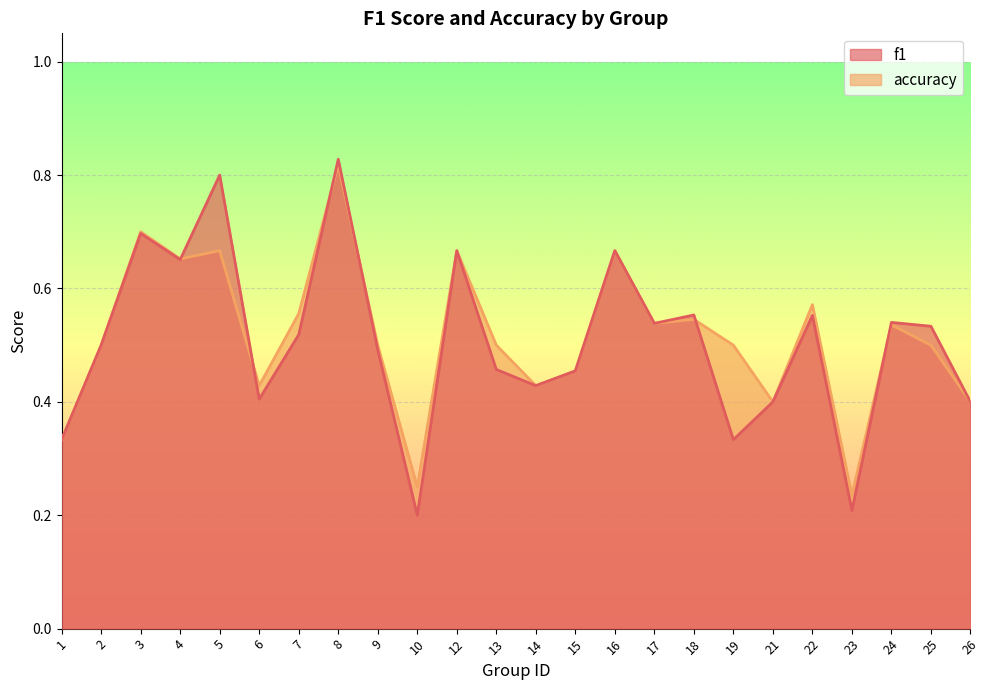

True or false: f1 has more than 2 interior local peaks.

True